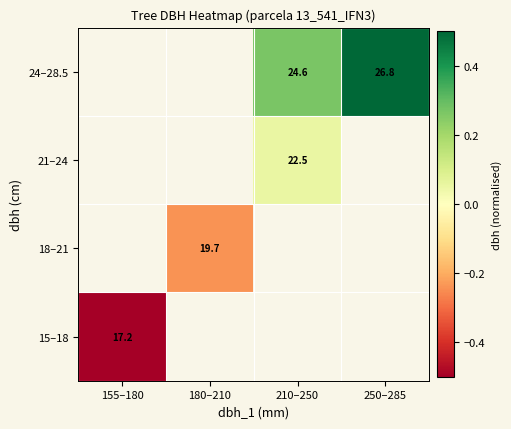

The 24–28.5 series shows 11.8 at 250–285. True or false?

False